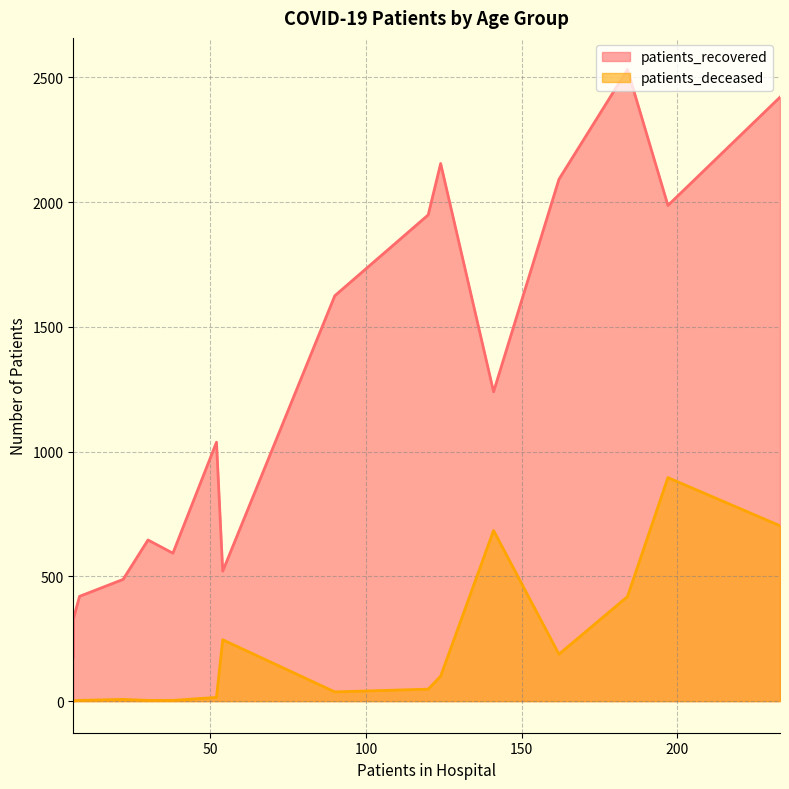

What is the average value of the patients_recovered series?

1263